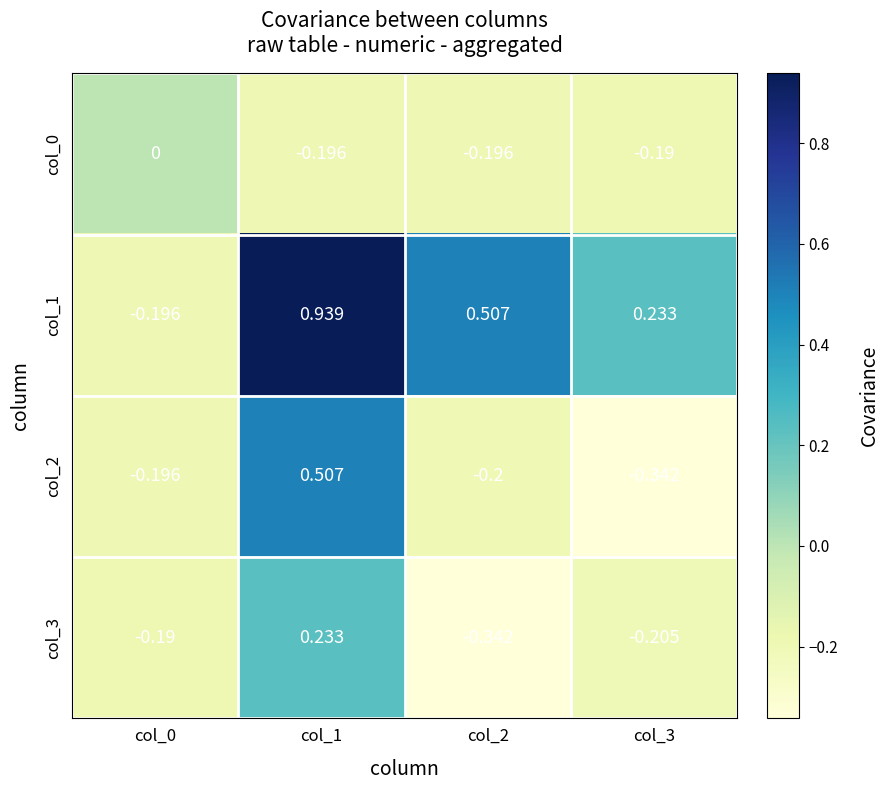

Which series has the largest range (max minus min)?

col_1